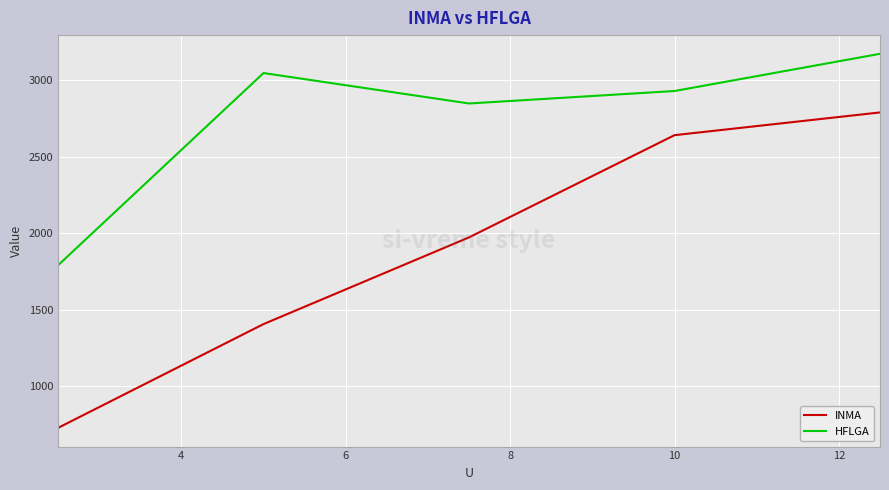

List the series in order of their overall mean, lowest first.

INMA, HFLGA